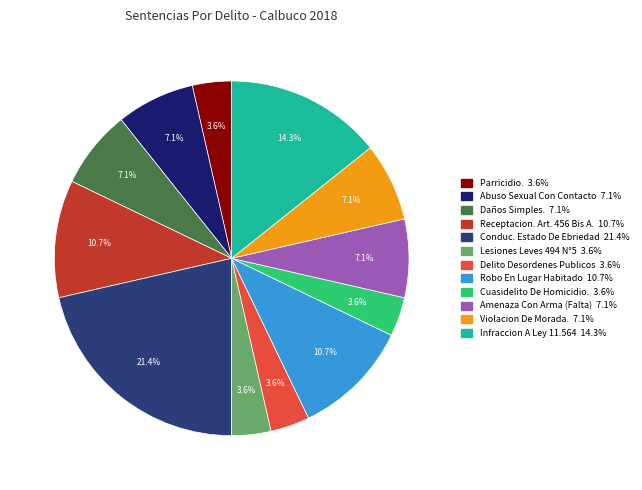

Count the number of slices in the pie.

12